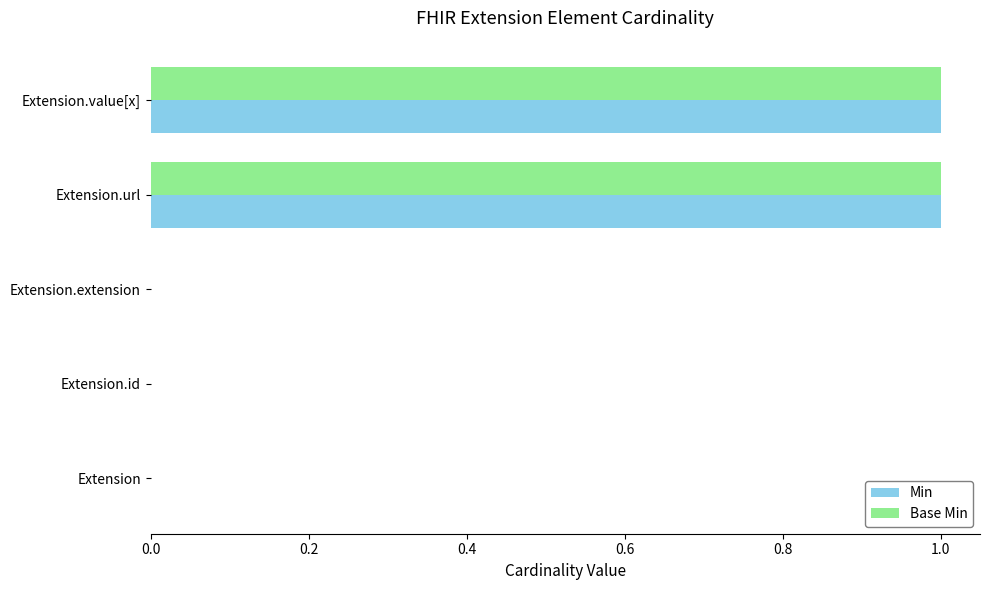

Is the value of Base Min at Extension.url greater than the value of Min at Extension.id?

Yes